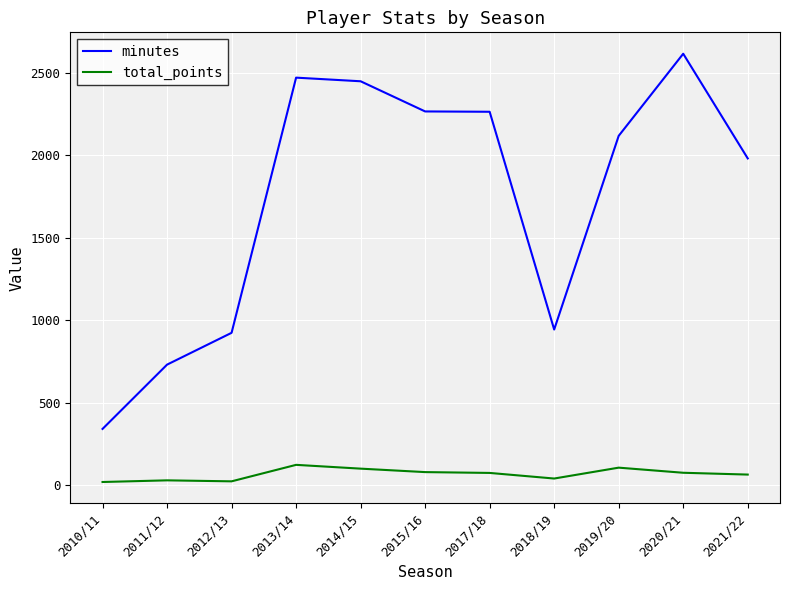

At how many categories does at least one series exceed 2546?

1